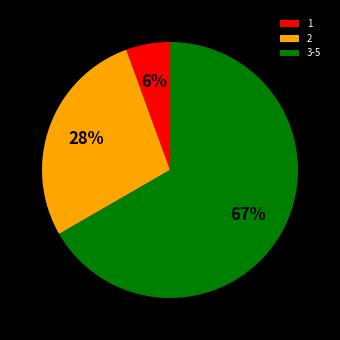

What is the largest slice in the pie chart?

3-5